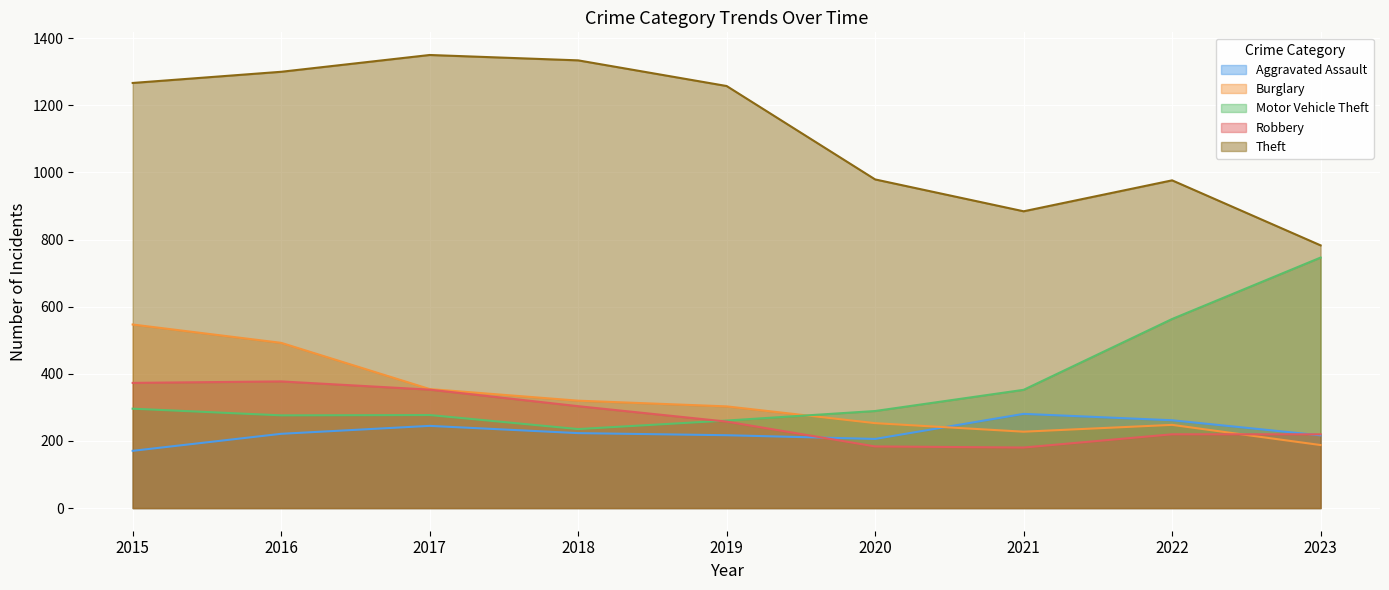

What is the average value of the Burglary series?

325.9